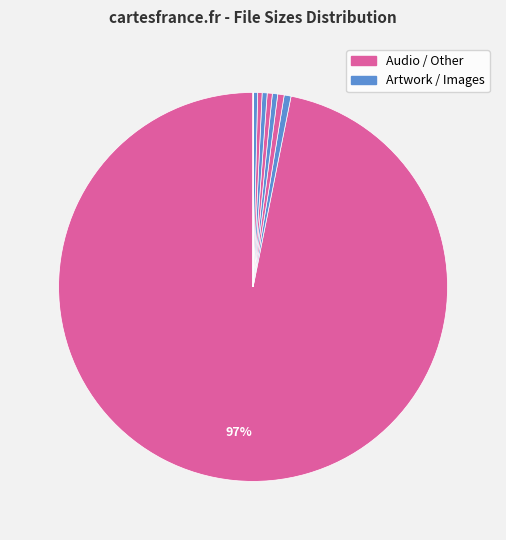

How many slices are in this pie chart?

11